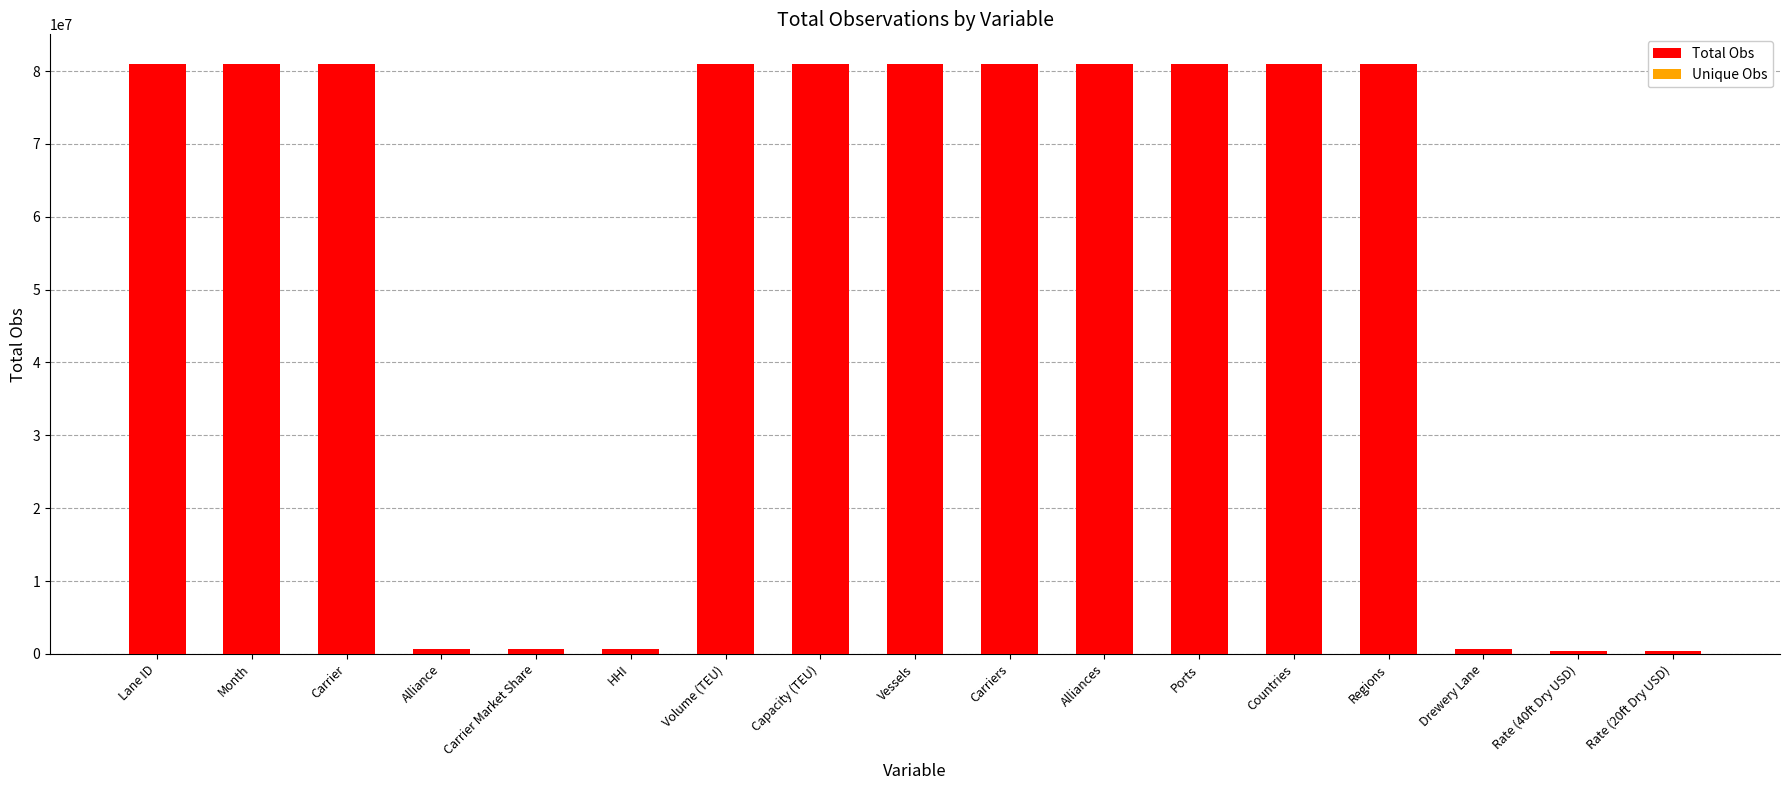

What position from the left is Carrier Market Share?

5